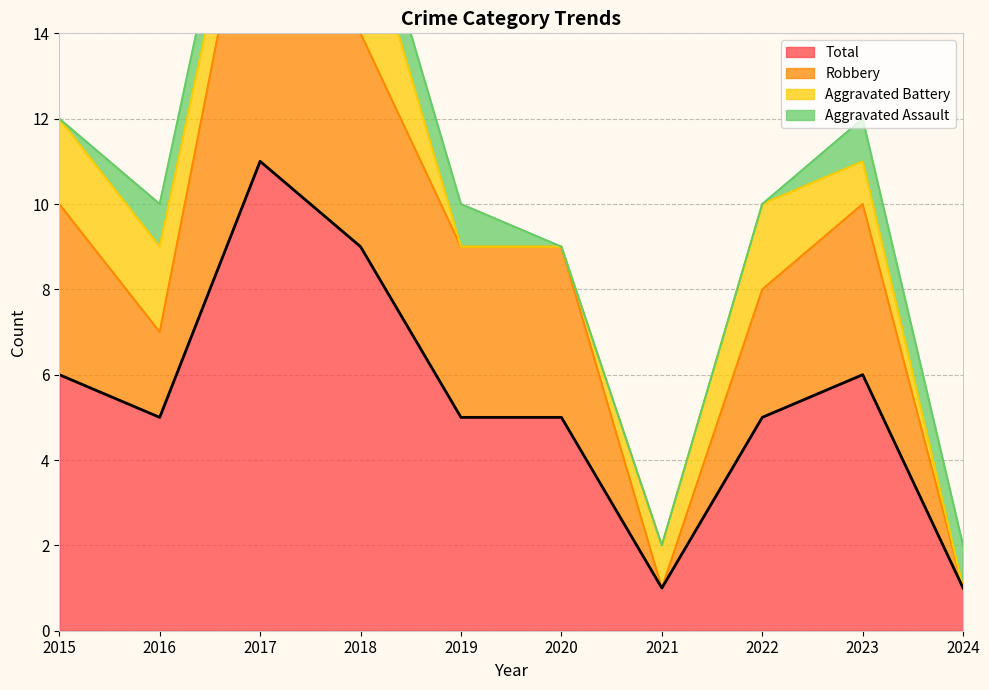

What is the spread (max minus min) of values at 2020?

4